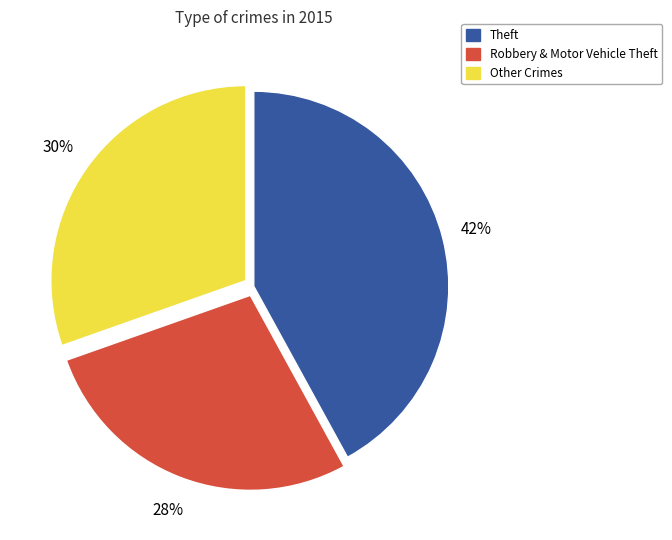

The Theft slice represents 42% of the pie. True or false?

True